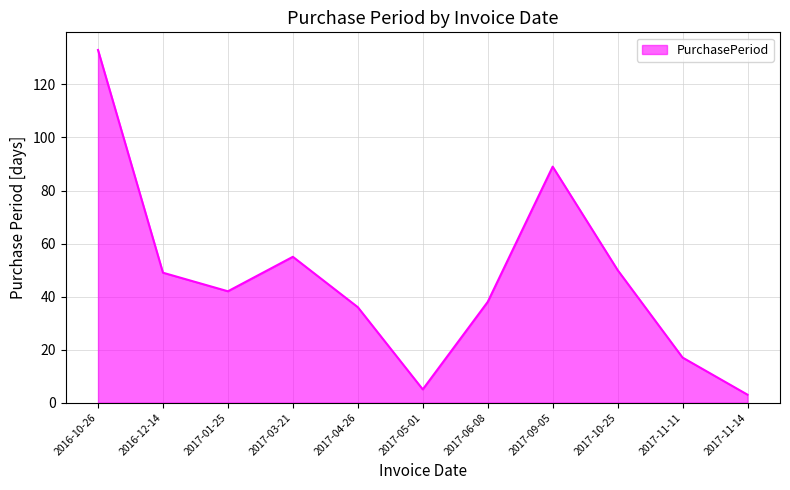

What position from the left is 2017-11-11?

10